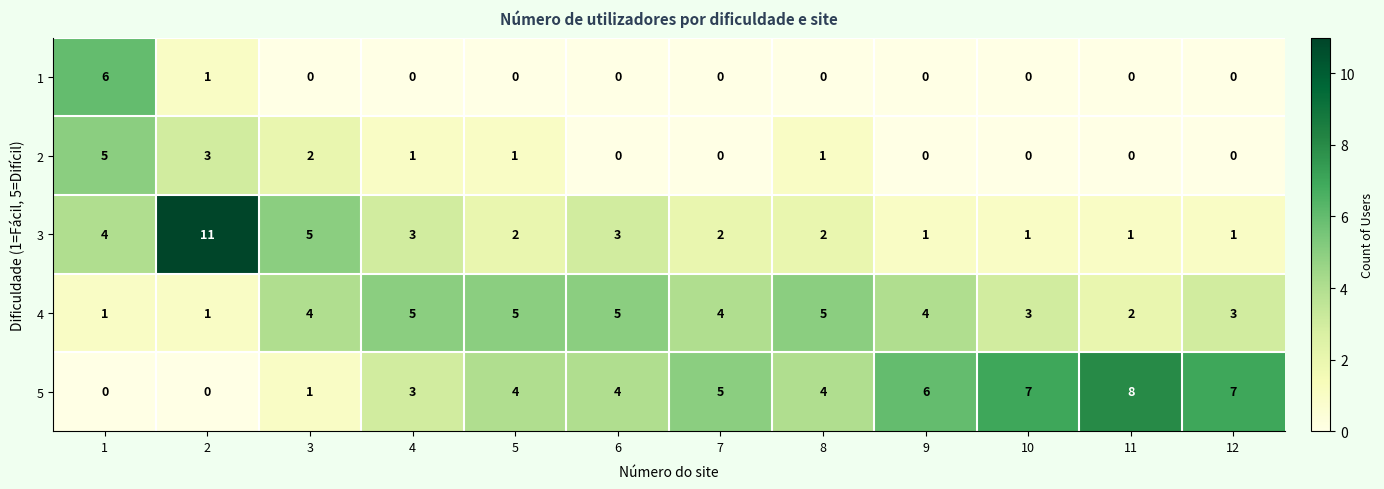

Is it true that 1 equals -2 at 9?

False